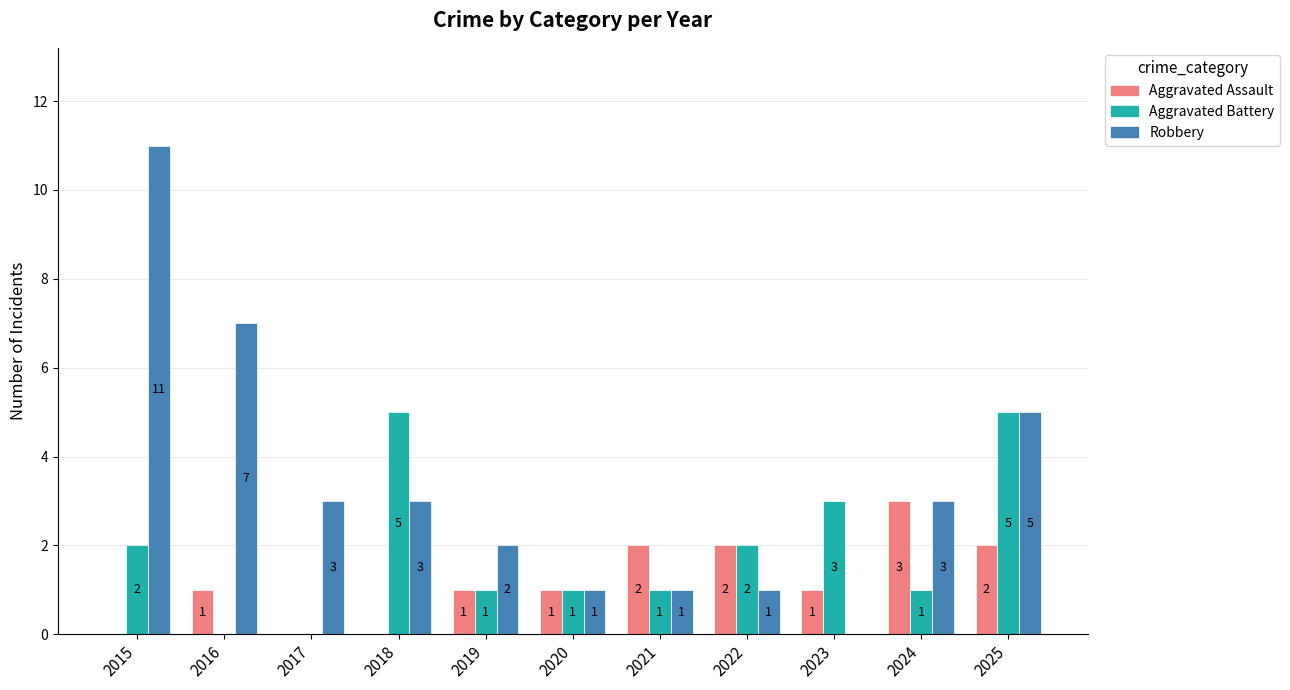

What is the highest value of the Aggravated Battery series?

5